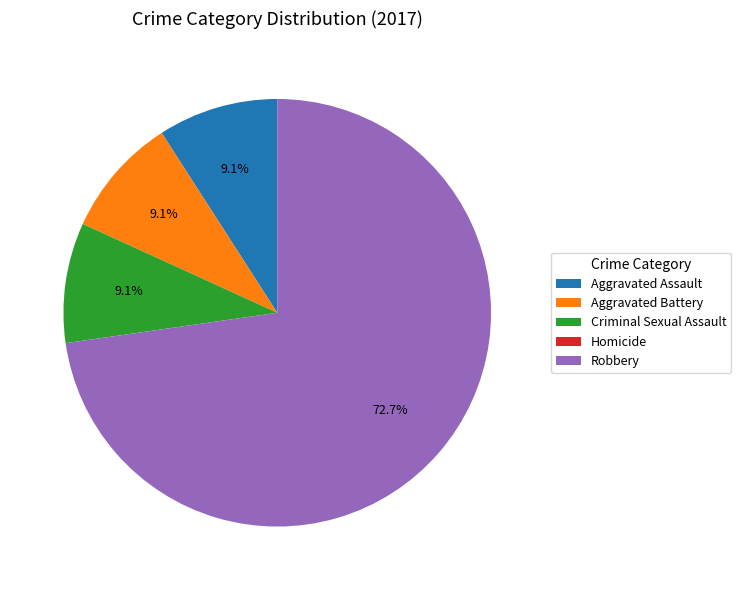

What is the ratio of the value at Criminal Sexual Assault to the value at Aggravated Battery?

1.0